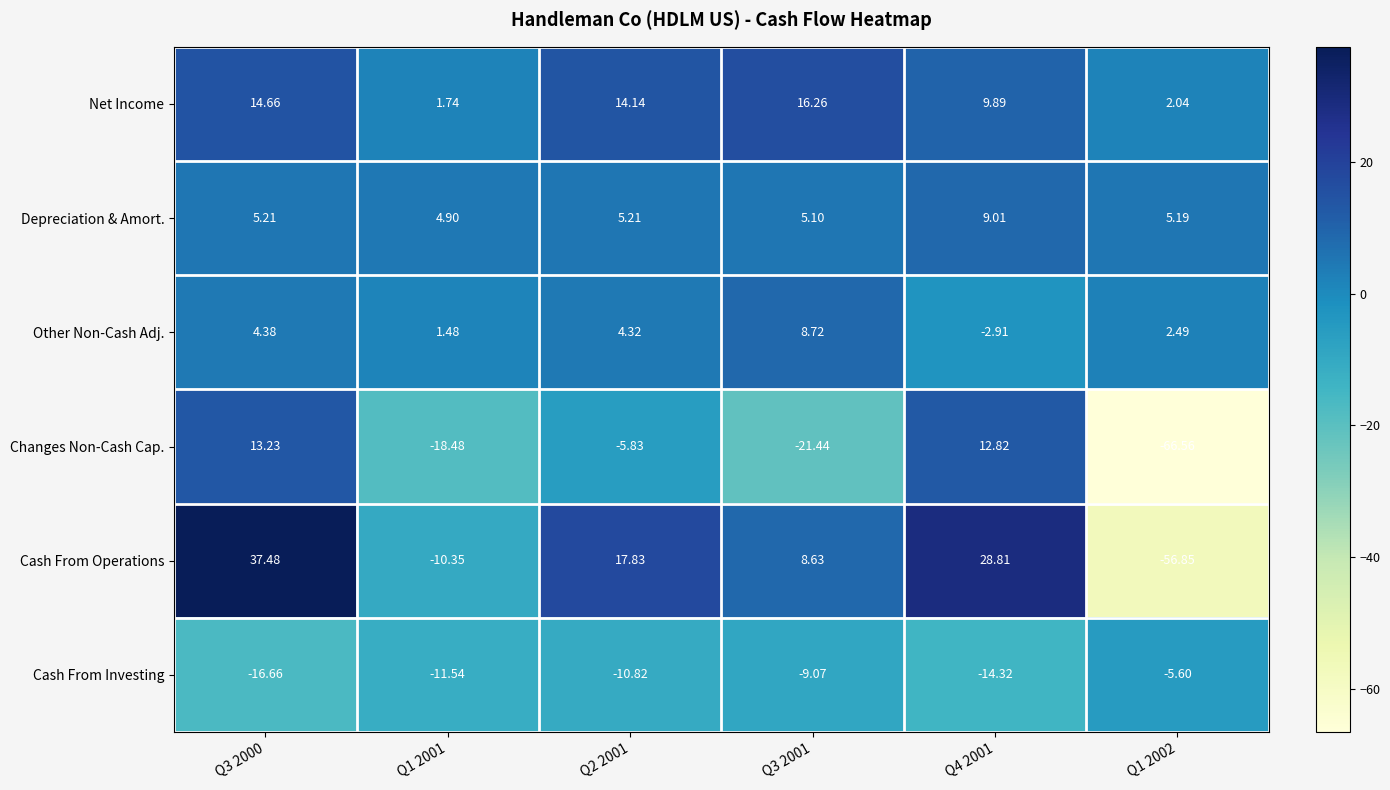

How many distinct data groups are displayed?

6